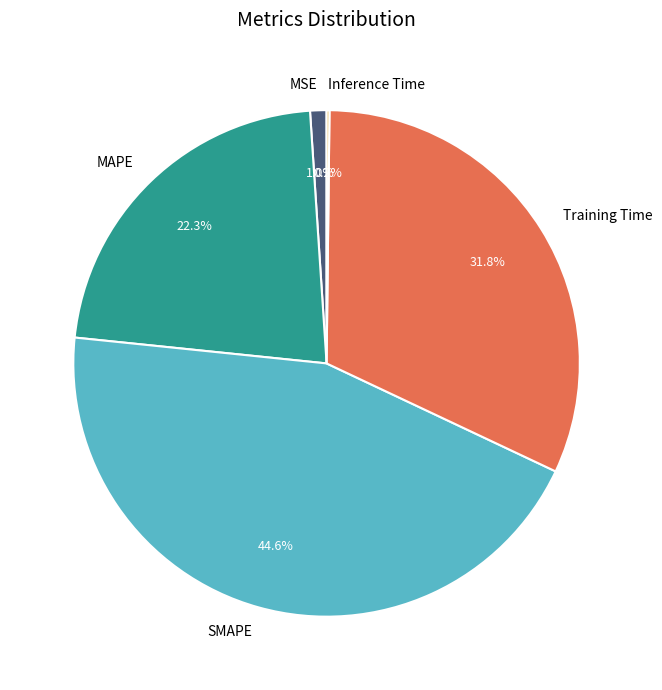

Combined, do SMAPE and MAPE account for over 50%?

Yes